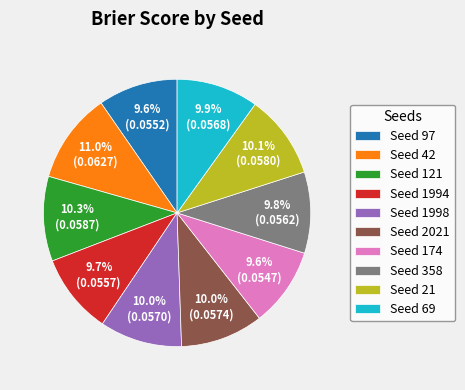

What percentage is NOT represented by Seed 2021?

90.0%